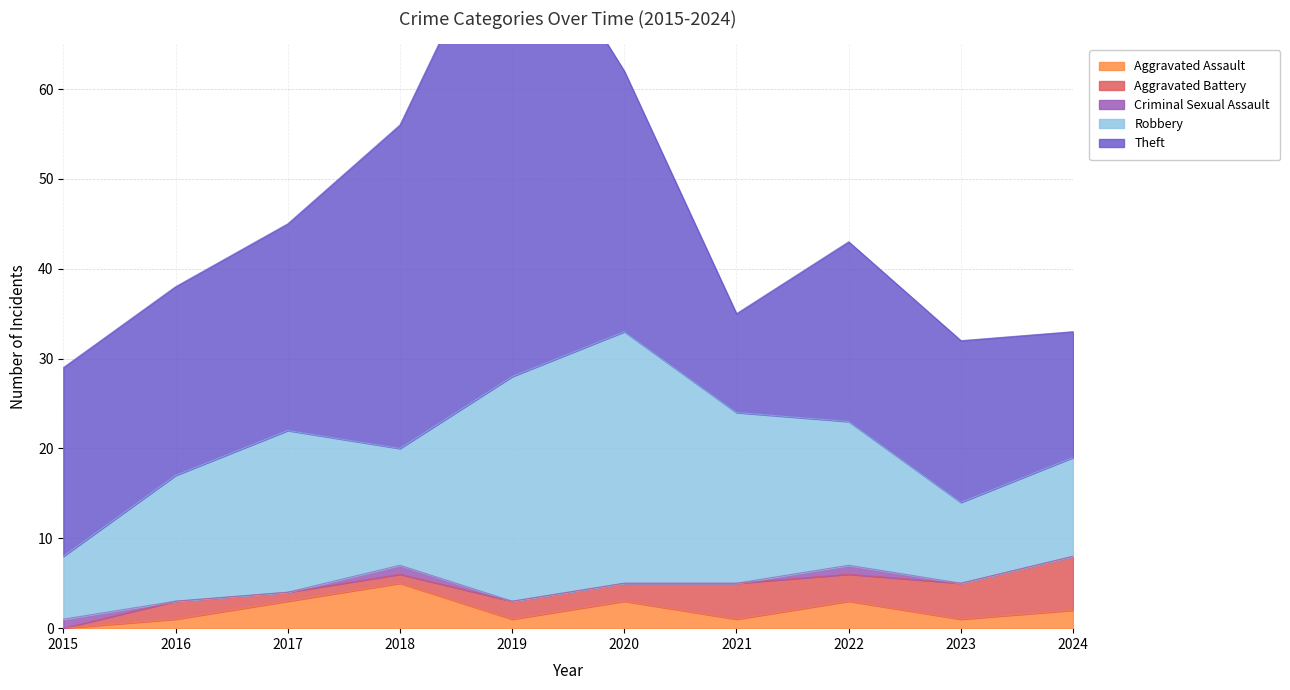

At which category does Theft reach its first local peak?

2019